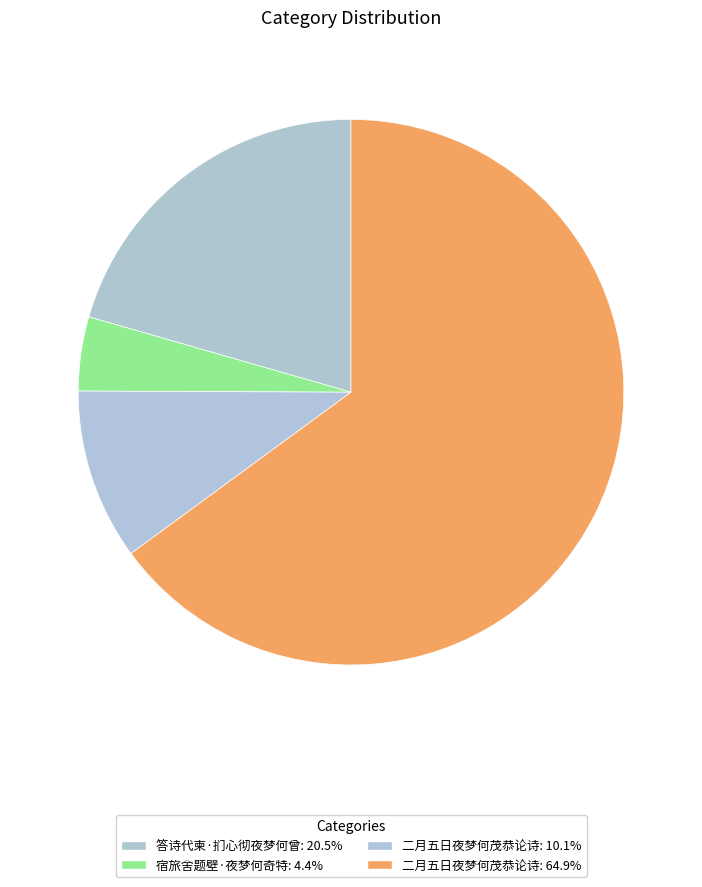

Count the number of slices in the pie.

4